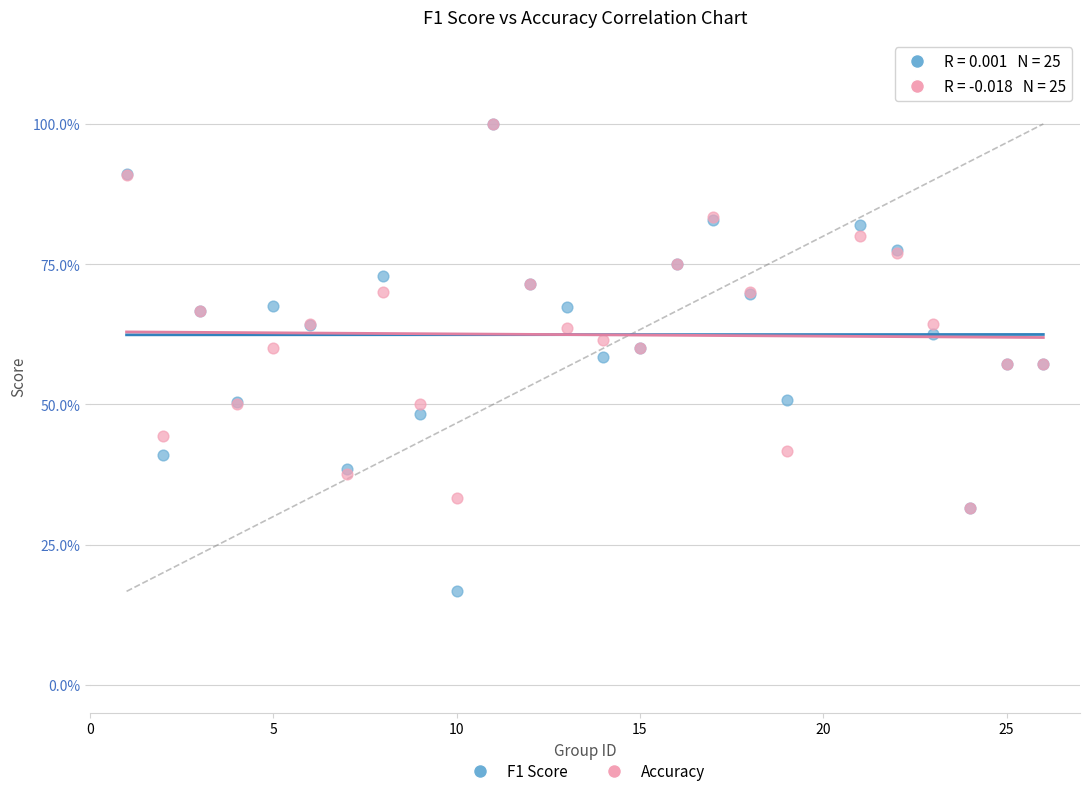

What are all the series names shown in the legend?

F1 Score, Accuracy